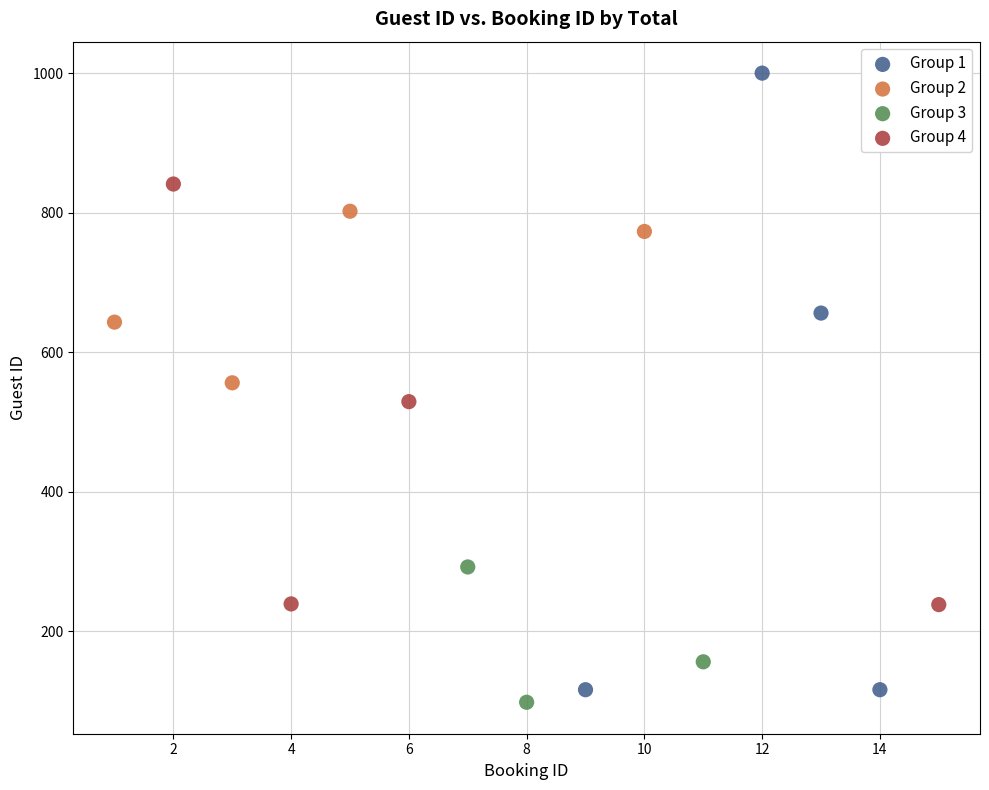

Which series has the largest Y range (max minus min)?

Group 1